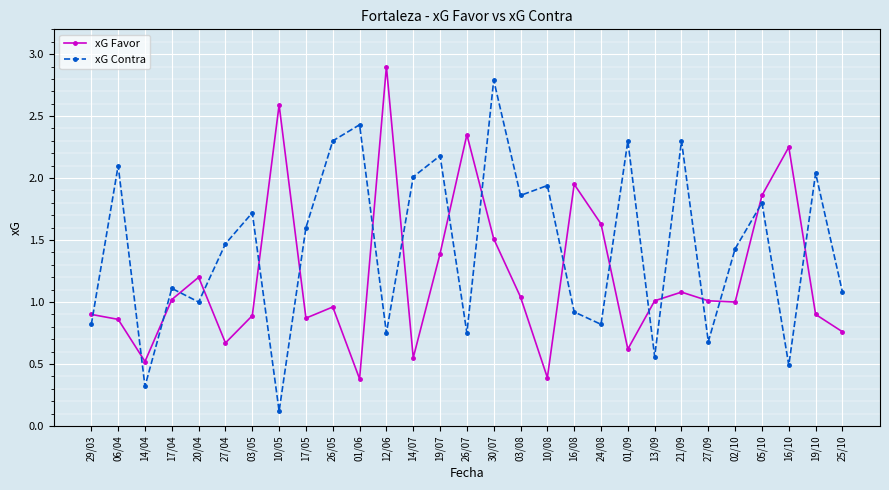

What is the smallest value displayed?

0.1